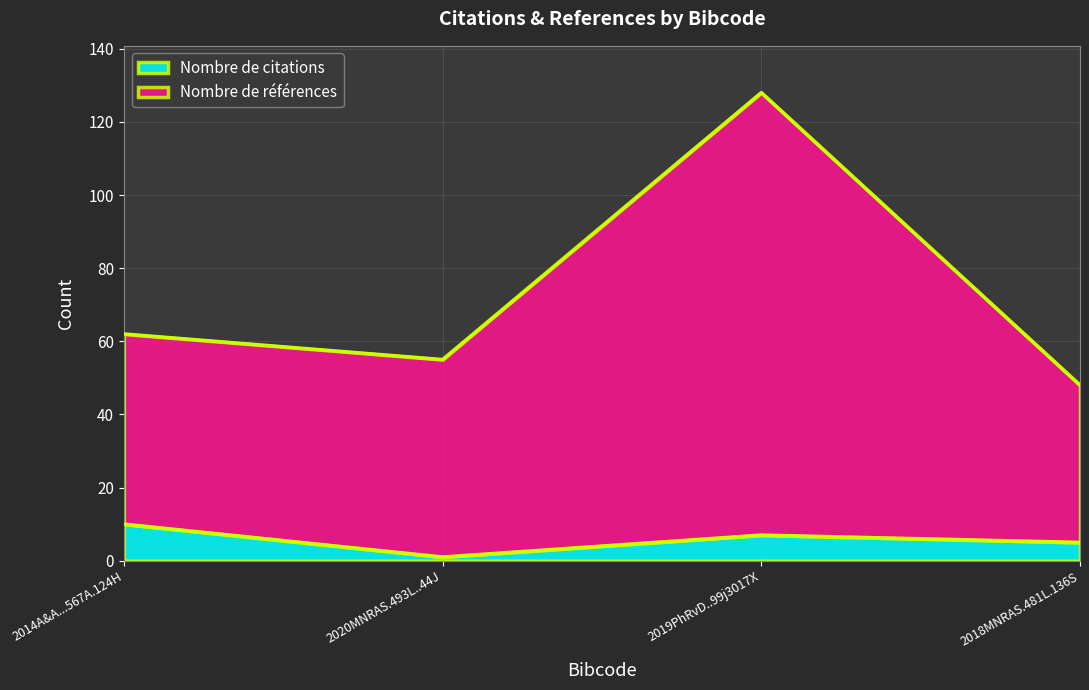

What is the total value across all series at 2020MNRAS.493L..44J?

55